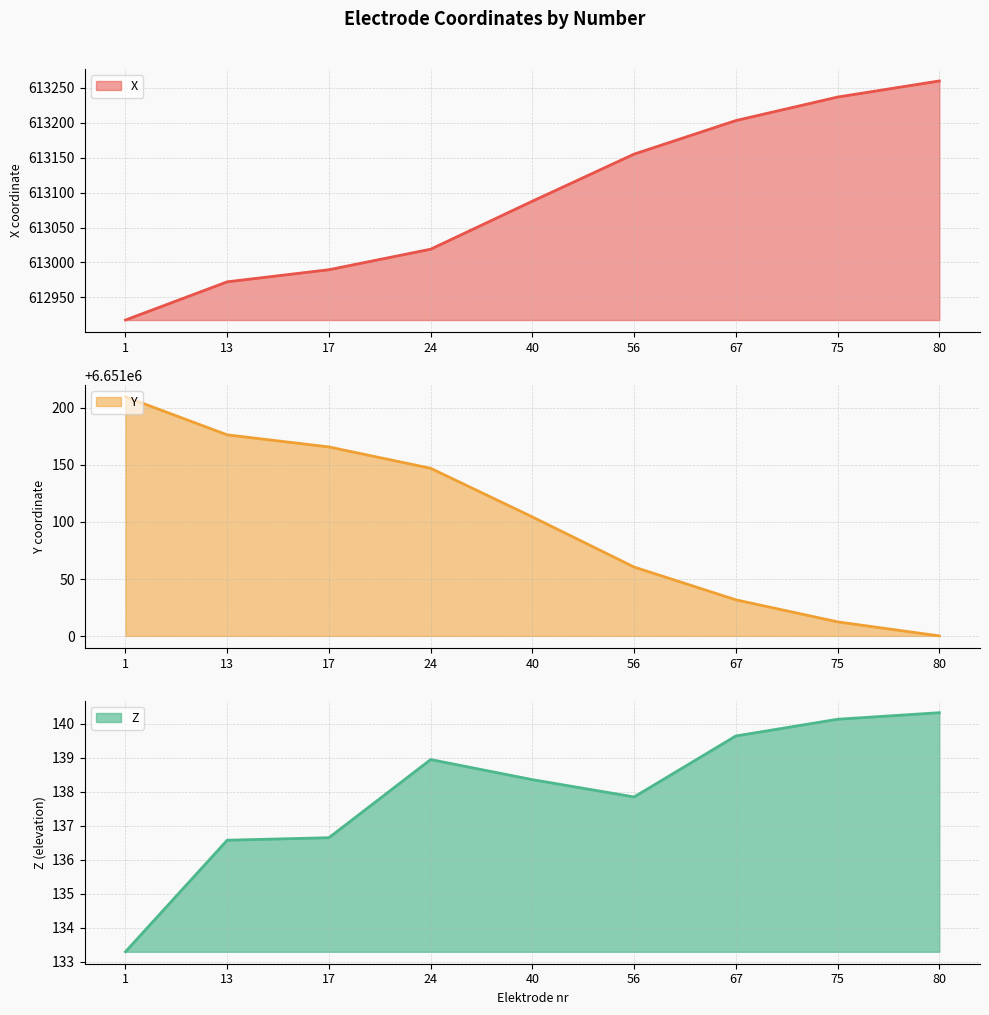

At which category is the sum across all series the highest?

80